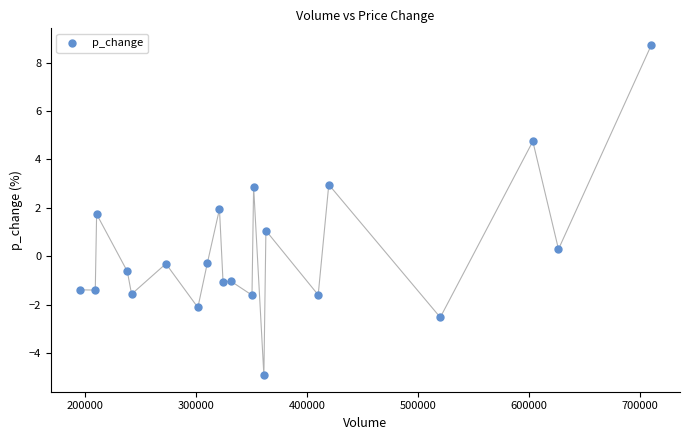

What is the range of X values (max minus min)?

515196.0